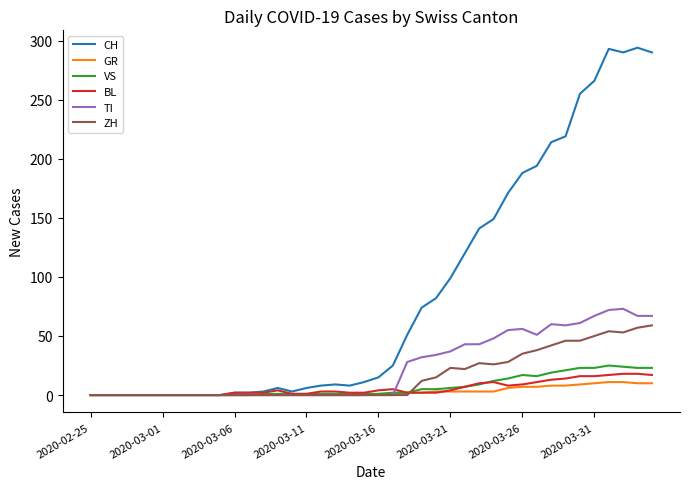

What is the maximum value shown in the chart?

294